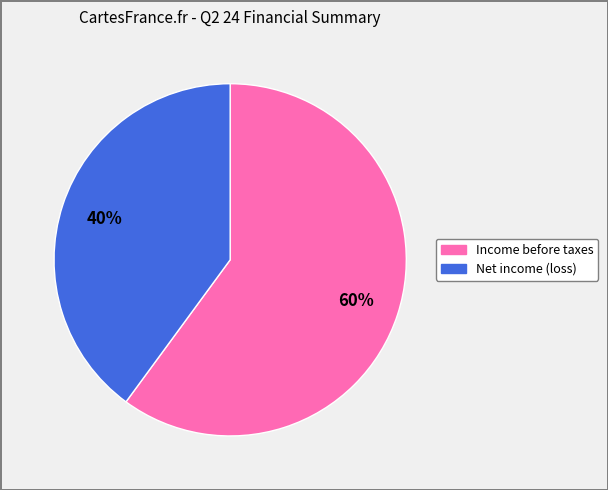

Rank the categories by value from lowest to highest.

Net income (loss), Income before taxes